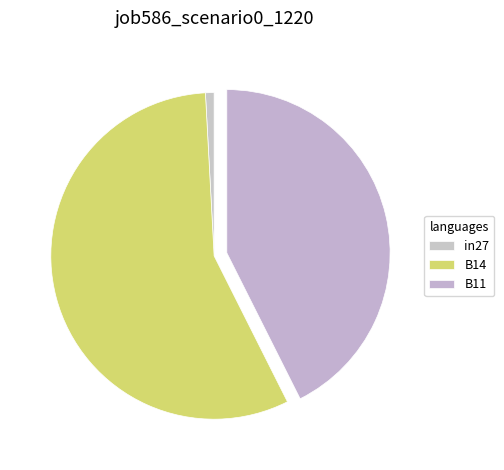

Count the number of slices in the pie.

3